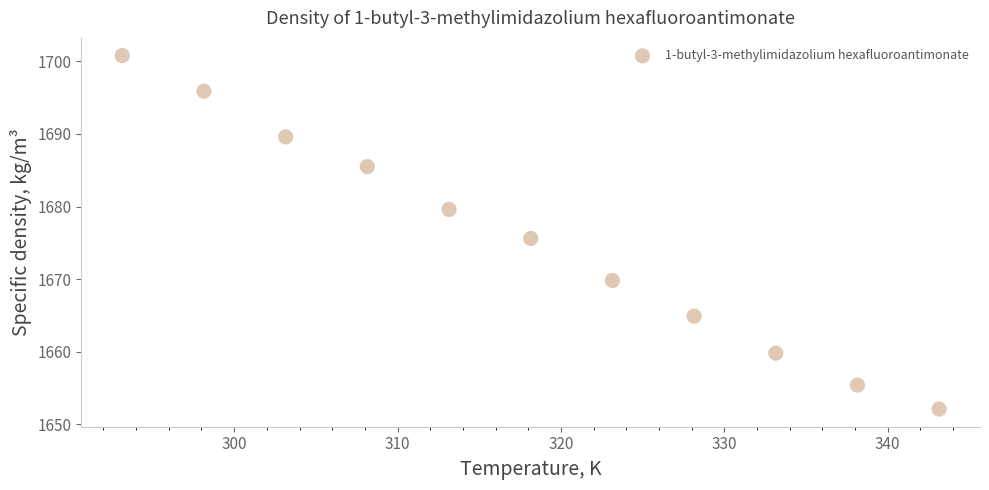

What is the range of Y values (max minus min)?

48.7